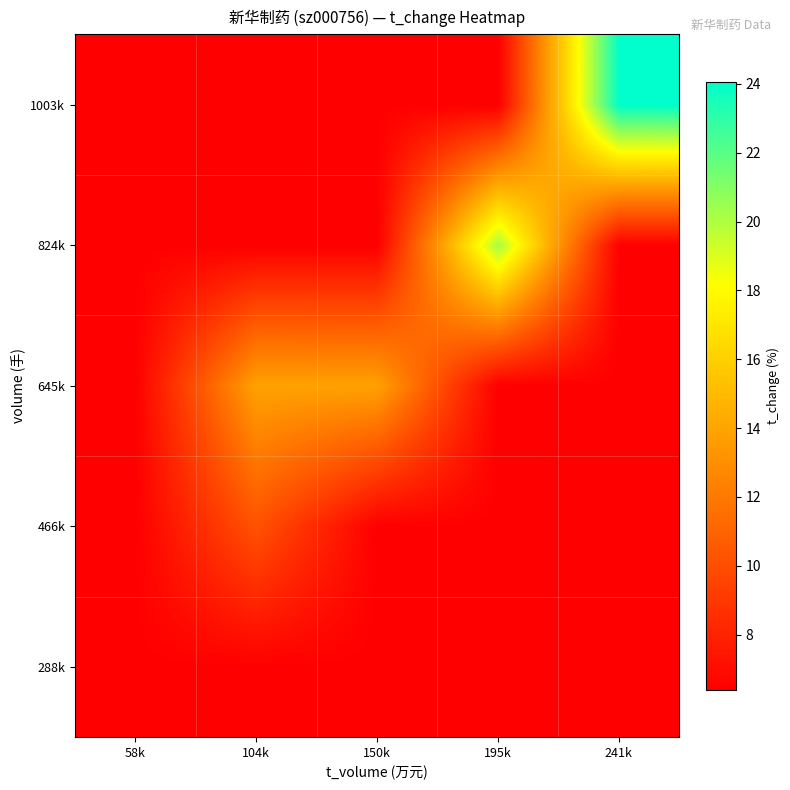

At which category is the sum across all series the highest?

241k